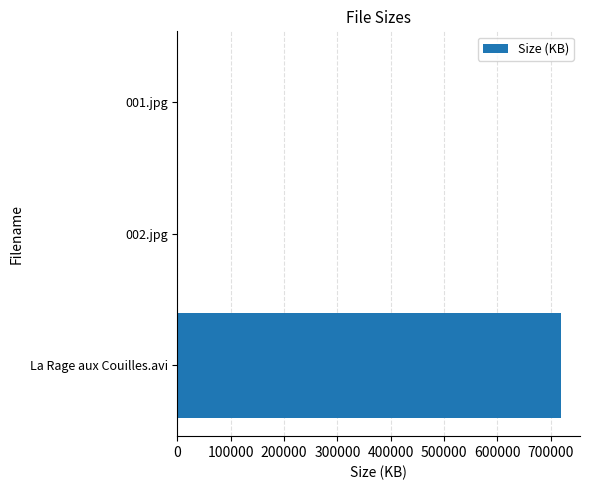

What is the sum of all values?

719541.2